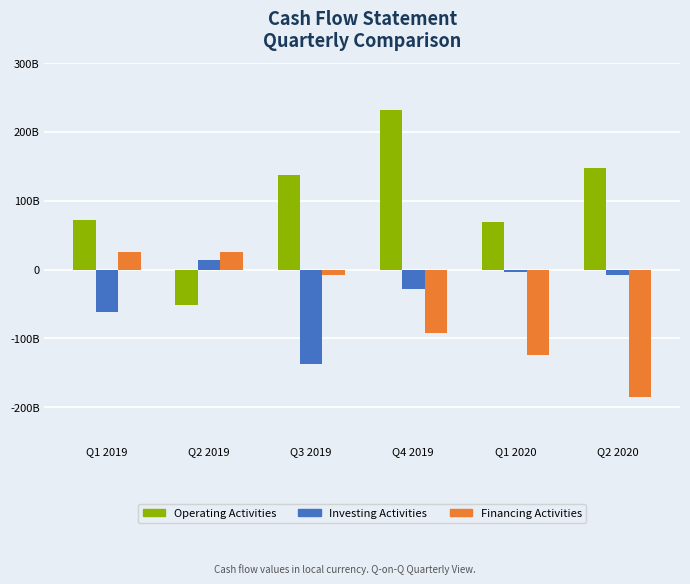

Reading left to right, list all the values displayed in this chart.

Operating Activities: Q1 2019=72449532985	Q2 2019=-50996690287	Q3 2019=137669478495	Q4 2019=232172504405	Q1 2020=68536465113	Q2 2020=147268394013
Investing Activities: Q1 2019=-61609214655	Q2 2019=13354863296	Q3 2019=-137370685646	Q4 2019=-28464190877	Q1 2020=-3836029316	Q2 2020=-7450240107
Financing Activities: Q1 2019=25385662402	Q2 2019=25384967675	Q3 2019=-7384794721	Q4 2019=-92788400181	Q1 2020=-123657562202	Q2 2020=-184629840330